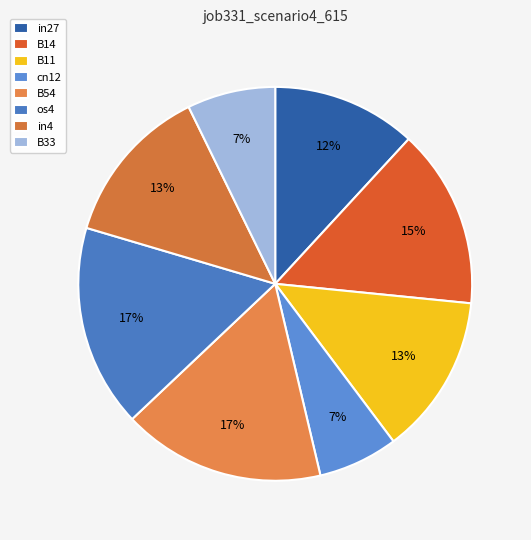

Between in4 and B33, which is larger?

in4